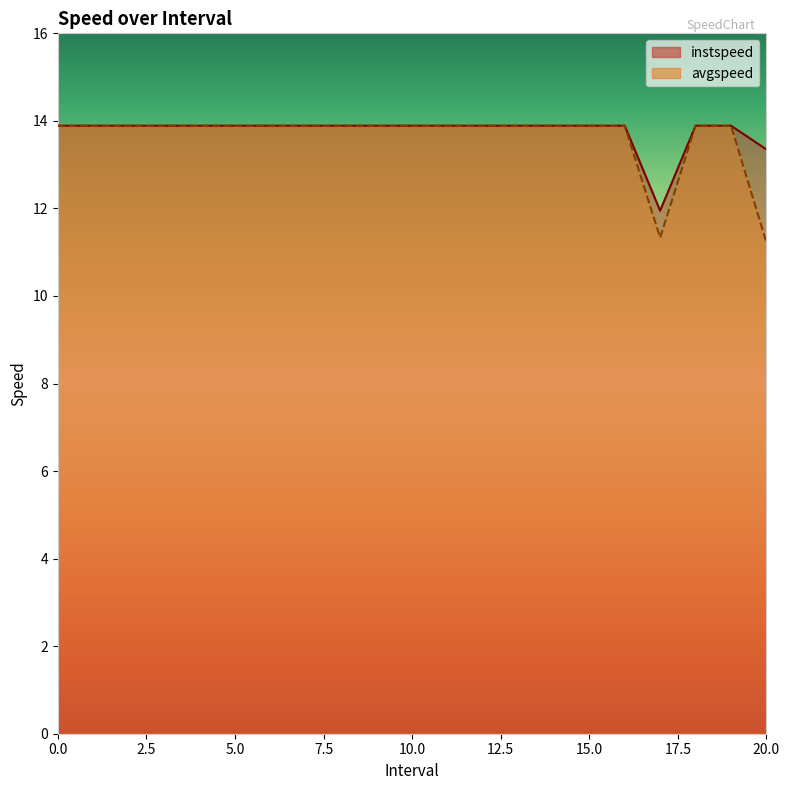

What position from the left is 18?

19